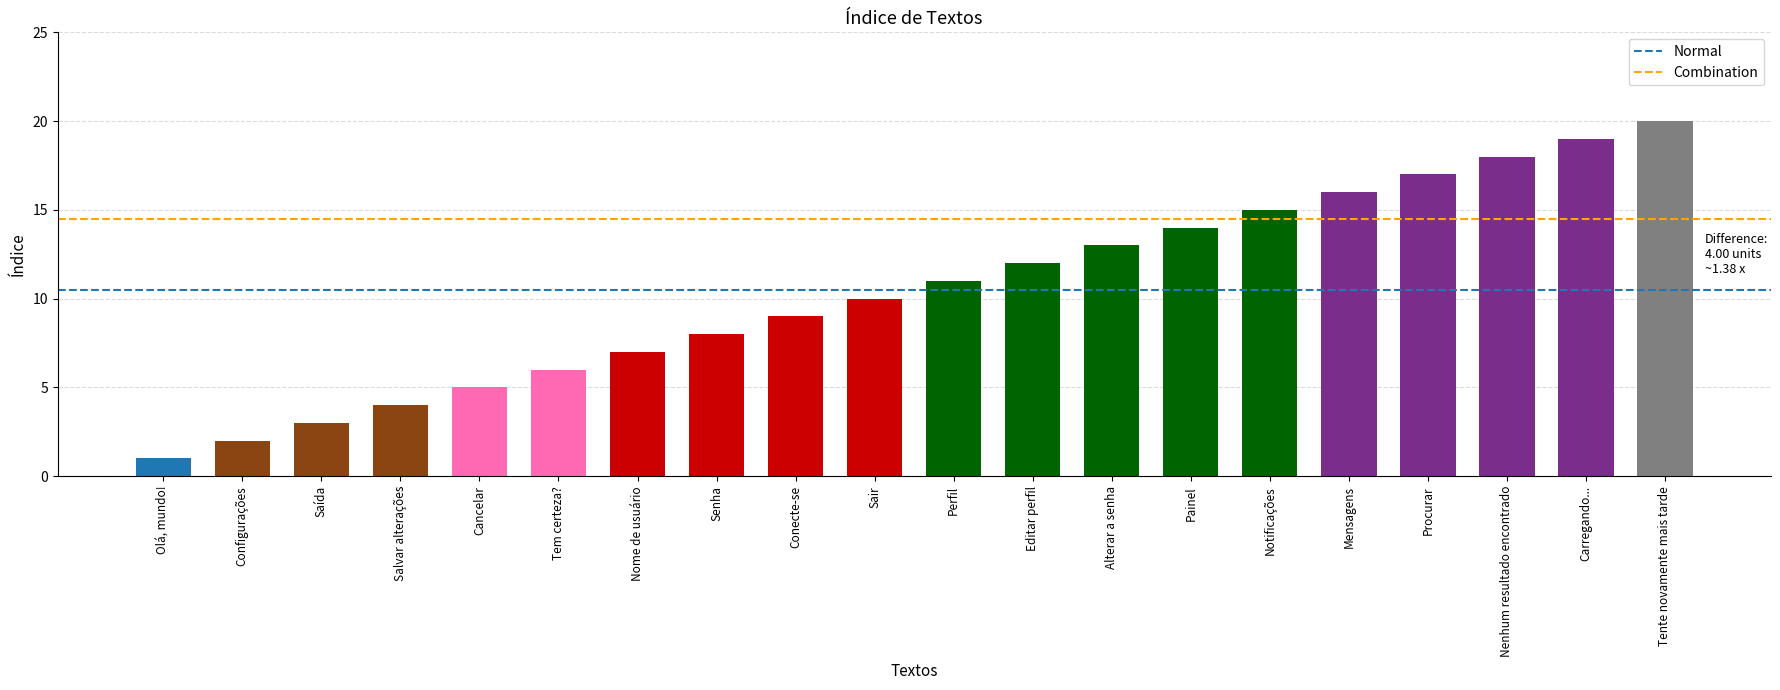

Rank the categories by value from highest to lowest.

Tente novamente mais tarde, Carregando..., Nenhum resultado encontrado, Procurar, Mensagens, Notificações, Painel, Alterar a senha, Editar perfil, Perfil, Sair, Conecte-se, Senha, Nome de usuário, Tem certeza?, Cancelar, Salvar alterações, Saída, Configurações, Olá, mundo!